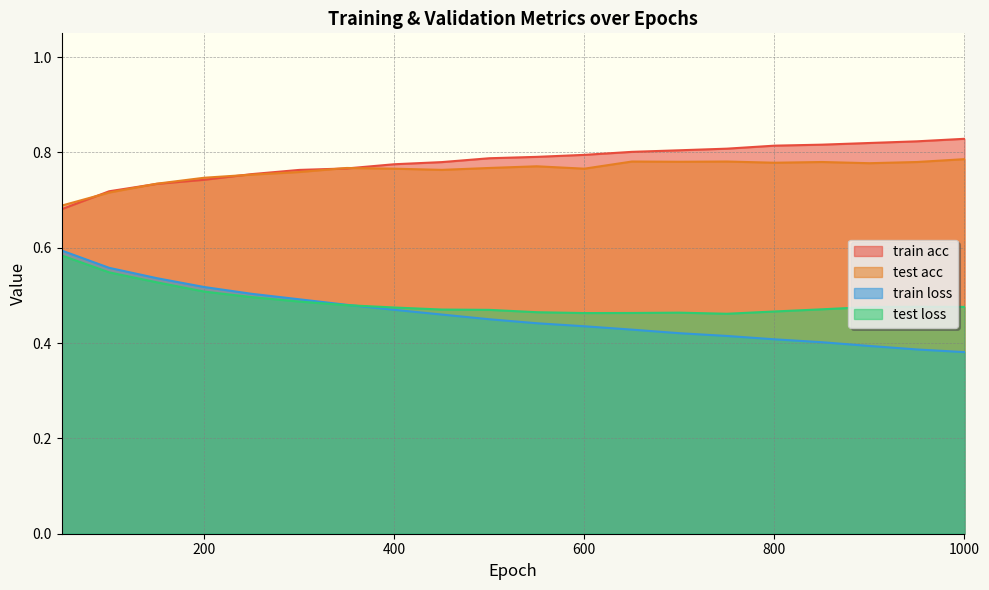

At which label does test acc reach its minimum?

50